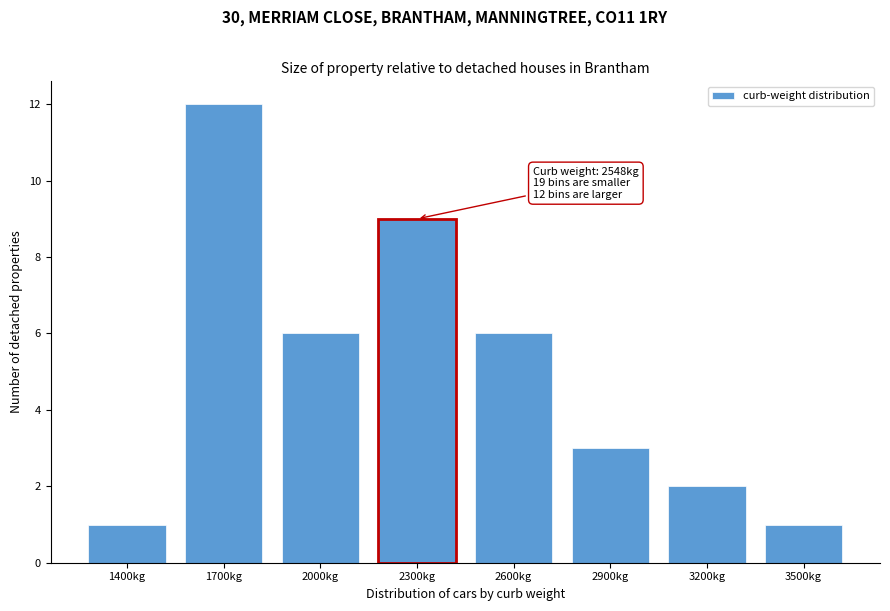

Reading left to right, list all the values displayed in this chart.

1400kg=1	1700kg=12	2000kg=6	2300kg=9	2600kg=6	2900kg=3	3200kg=2	3500kg=1